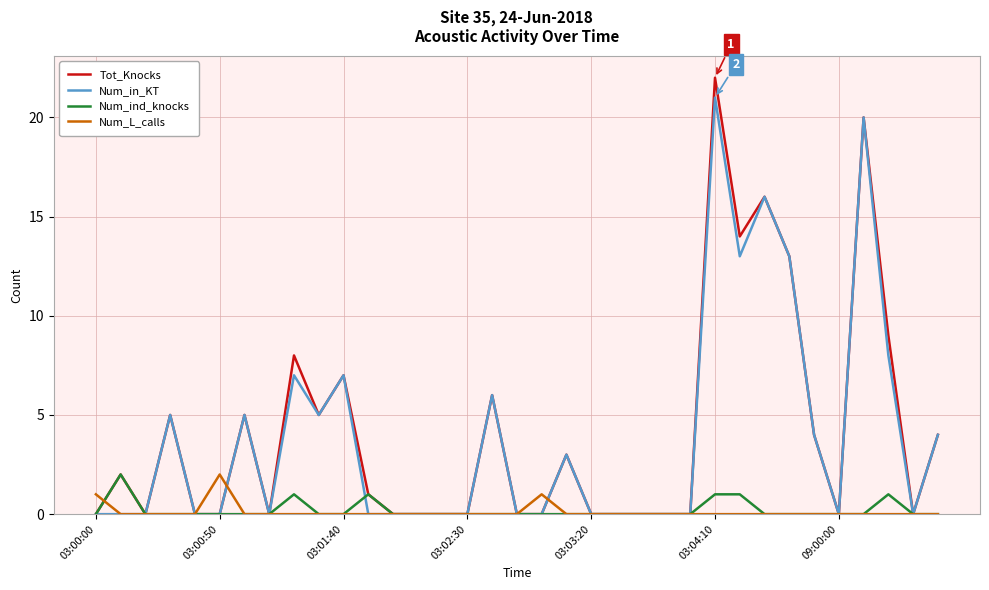

What is the difference between the maximum and minimum values in the Num_in_KT series?

21